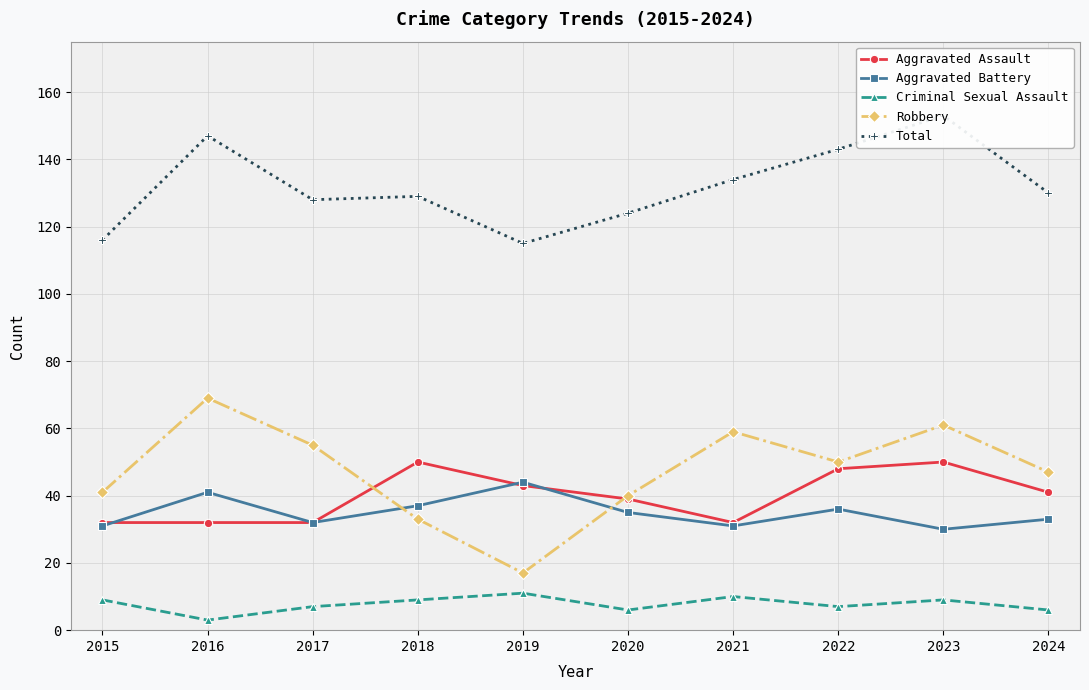

At how many categories does at least one series exceed 84?

10